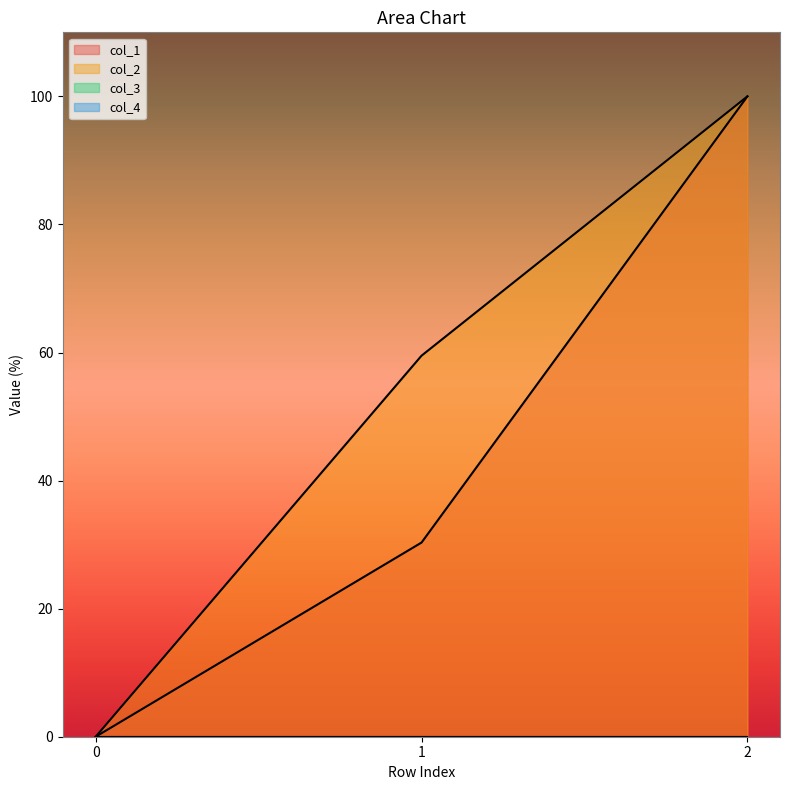

Rank the categories by col_1 value from highest to lowest.

2, 1, 0